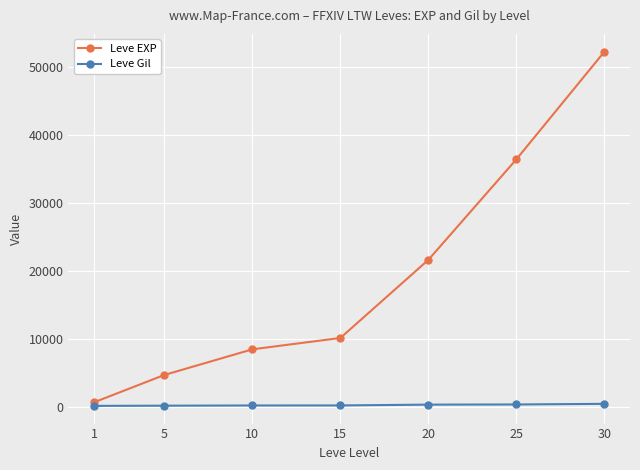

What is the value of the Leve EXP point at the 2nd from the left?

4660